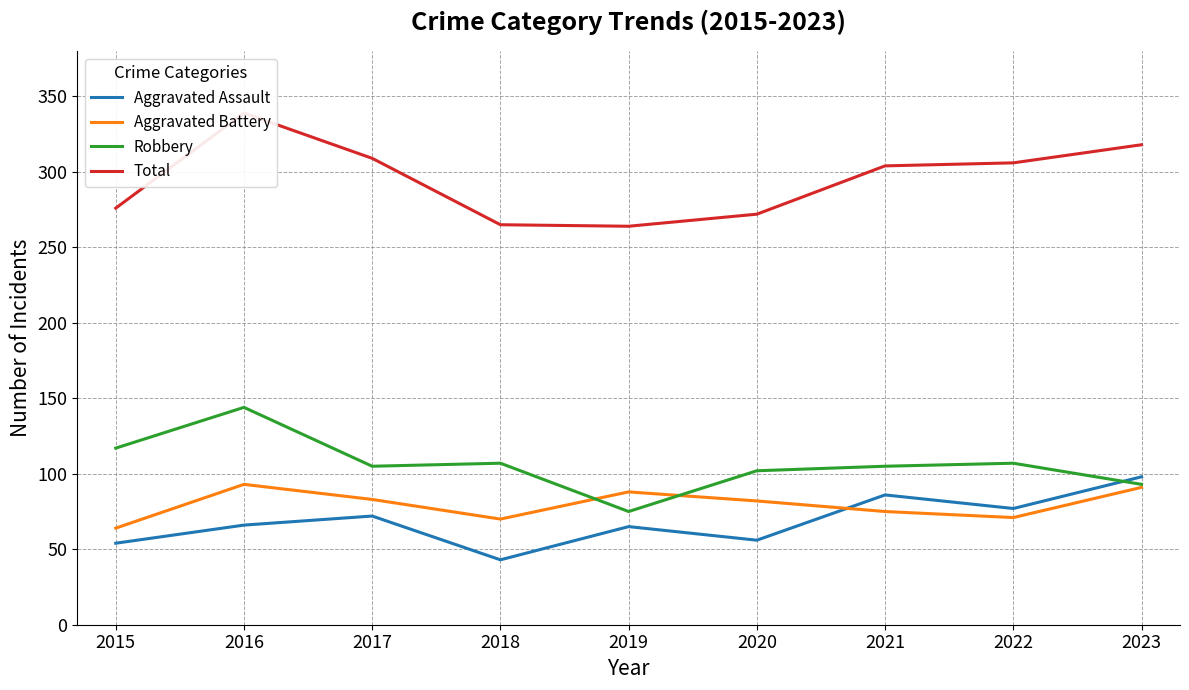

How many interior local peaks does the Robbery series have?

3